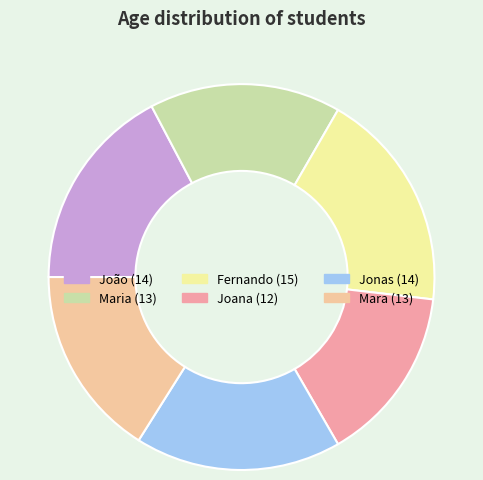

What is the ratio of the value at Jonas to the value at Maria?

1.1